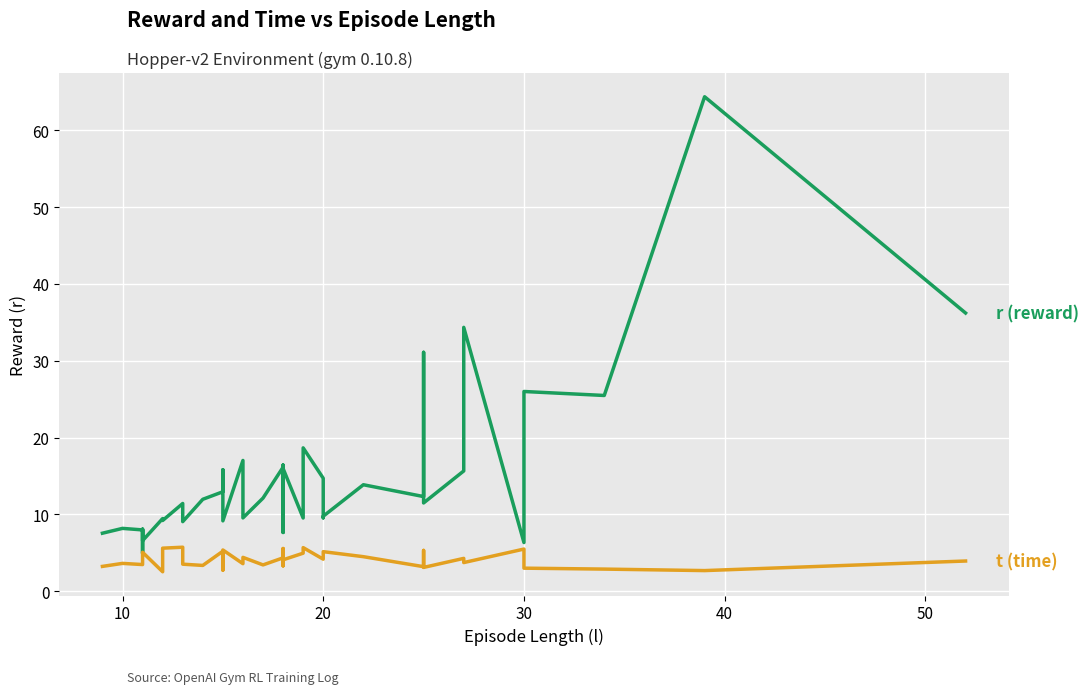

True or false: r (reward) and t (time) intersect in this chart.

False